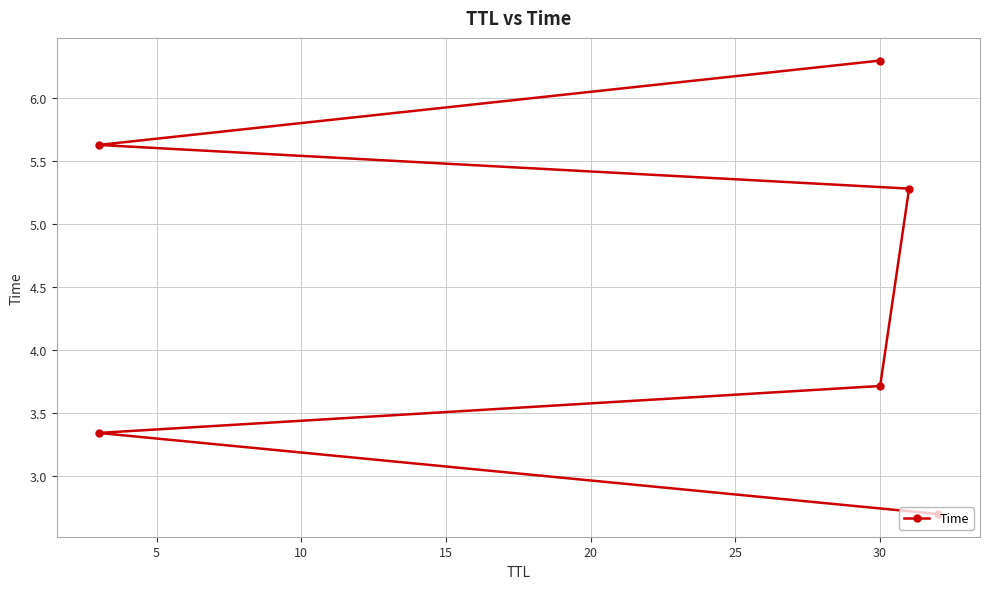

Approximately how many times larger is the value at 0 compared to 25?

0.4